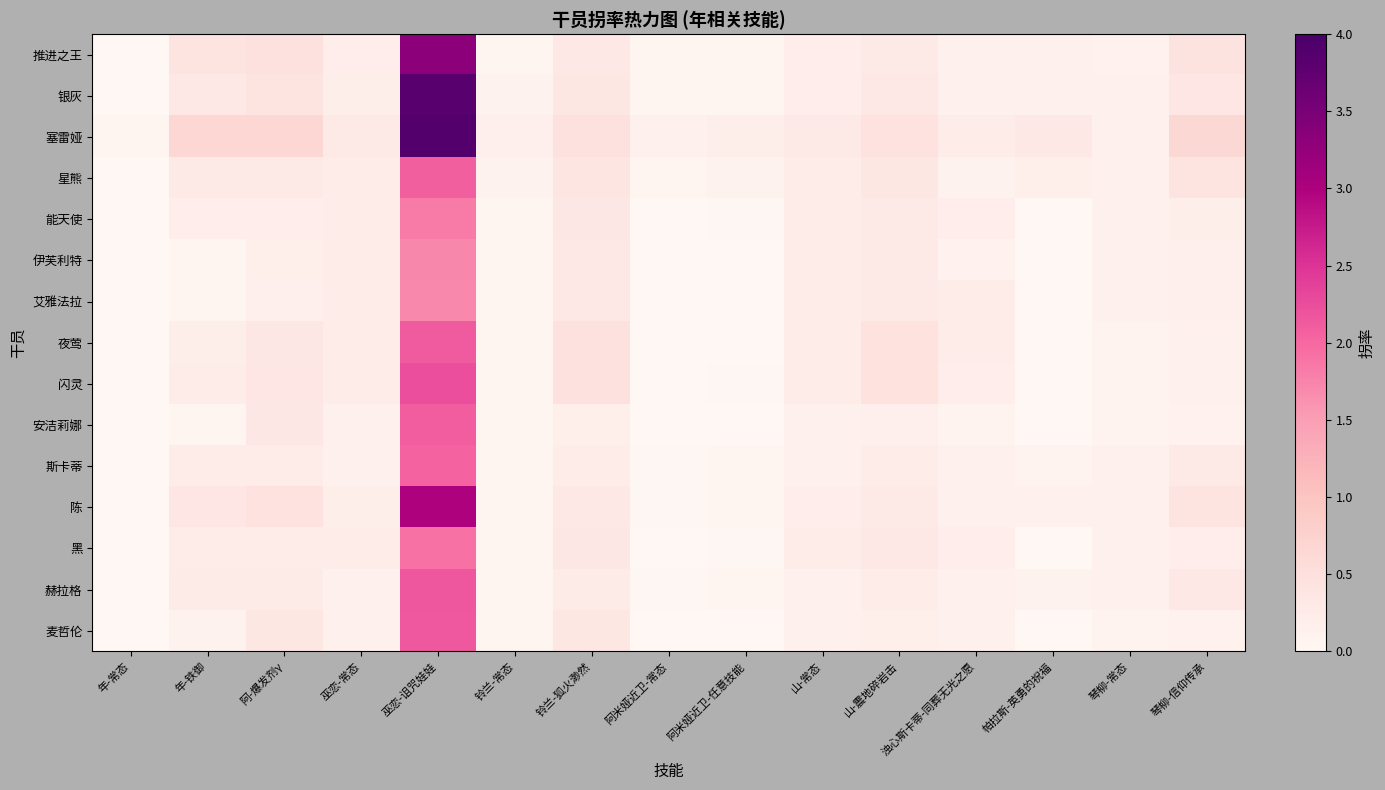

Reading right to left, list all the values displayed in this chart.

推进之王: 琴柳-信仰传承=0.4	琴柳-常态=0.1	帕拉斯-英勇的祝福=0.1	浊心斯卡蒂-同葬无光之愿=0.1	山-震地碎岩击=0.3	山-常态=0.2	阿米娅近卫-任意技能=0.1	阿米娅近卫-常态=0.0	铃兰-狐火渺然=0.3	铃兰-常态=0.1	巫恋-诅咒娃娃=3.3	巫恋-常态=0.2	阿-爆发剂γ=0.5	年-铁御=0.4	年-常态=0.0
银灰: 琴柳-信仰传承=0.4	琴柳-常态=0.1	帕拉斯-英勇的祝福=0.1	浊心斯卡蒂-同葬无光之愿=0.2	山-震地碎岩击=0.3	山-常态=0.2	阿米娅近卫-任意技能=0.1	阿米娅近卫-常态=0.0	铃兰-狐火渺然=0.4	铃兰-常态=0.1	巫恋-诅咒娃娃=3.8	巫恋-常态=0.2	阿-爆发剂γ=0.4	年-铁御=0.3	年-常态=0.0
塞雷娅: 琴柳-信仰传承=0.6	琴柳-常态=0.1	帕拉斯-英勇的祝福=0.3	浊心斯卡蒂-同葬无光之愿=0.2	山-震地碎岩击=0.4	山-常态=0.3	阿米娅近卫-任意技能=0.2	阿米娅近卫-常态=0.1	铃兰-狐火渺然=0.5	铃兰-常态=0.2	巫恋-诅咒娃娃=3.9	巫恋-常态=0.3	阿-爆发剂γ=0.7	年-铁御=0.7	年-常态=0.1
星熊: 琴柳-信仰传承=0.4	琴柳-常态=0.1	帕拉斯-英勇的祝福=0.2	浊心斯卡蒂-同葬无光之愿=0.1	山-震地碎岩击=0.4	山-常态=0.2	阿米娅近卫-任意技能=0.1	阿米娅近卫-常态=0.1	铃兰-狐火渺然=0.4	铃兰-常态=0.1	巫恋-诅咒娃娃=2.1	巫恋-常态=0.2	阿-爆发剂γ=0.3	年-铁御=0.3	年-常态=0.0
能天使: 琴柳-信仰传承=0.2	琴柳-常态=0.1	帕拉斯-英勇的祝福=0.0	浊心斯卡蒂-同葬无光之愿=0.2	山-震地碎岩击=0.3	山-常态=0.2	阿米娅近卫-任意技能=0.0	阿米娅近卫-常态=0.0	铃兰-狐火渺然=0.3	铃兰-常态=0.1	巫恋-诅咒娃娃=1.8	巫恋-常态=0.2	阿-爆发剂γ=0.2	年-铁御=0.2	年-常态=0.0
伊芙利特: 琴柳-信仰传承=0.2	琴柳-常态=0.1	帕拉斯-英勇的祝福=0.0	浊心斯卡蒂-同葬无光之愿=0.1	山-震地碎岩击=0.3	山-常态=0.2	阿米娅近卫-任意技能=0.0	阿米娅近卫-常态=0.0	铃兰-狐火渺然=0.3	铃兰-常态=0.1	巫恋-诅咒娃娃=1.7	巫恋-常态=0.2	阿-爆发剂γ=0.2	年-铁御=0.1	年-常态=0.0
艾雅法拉: 琴柳-信仰传承=0.2	琴柳-常态=0.1	帕拉斯-英勇的祝福=0.0	浊心斯卡蒂-同葬无光之愿=0.2	山-震地碎岩击=0.3	山-常态=0.2	阿米娅近卫-任意技能=0.0	阿米娅近卫-常态=0.0	铃兰-狐火渺然=0.3	铃兰-常态=0.1	巫恋-诅咒娃娃=1.7	巫恋-常态=0.2	阿-爆发剂γ=0.2	年-铁御=0.1	年-常态=0.0
夜莺: 琴柳-信仰传承=0.1	琴柳-常态=0.1	帕拉斯-英勇的祝福=0.0	浊心斯卡蒂-同葬无光之愿=0.2	山-震地碎岩击=0.5	山-常态=0.2	阿米娅近卫-任意技能=0.0	阿米娅近卫-常态=0.0	铃兰-狐火渺然=0.5	铃兰-常态=0.0	巫恋-诅咒娃娃=2.1	巫恋-常态=0.2	阿-爆发剂γ=0.3	年-铁御=0.2	年-常态=0.0
闪灵: 琴柳-信仰传承=0.2	琴柳-常态=0.1	帕拉斯-英勇的祝福=0.0	浊心斯卡蒂-同葬无光之愿=0.2	山-震地碎岩击=0.5	山-常态=0.2	阿米娅近卫-任意技能=0.0	阿米娅近卫-常态=0.0	铃兰-狐火渺然=0.5	铃兰-常态=0.0	巫恋-诅咒娃娃=2.2	巫恋-常态=0.2	阿-爆发剂γ=0.4	年-铁御=0.2	年-常态=0.0
安洁莉娜: 琴柳-信仰传承=0.1	琴柳-常态=0.1	帕拉斯-英勇的祝福=0.0	浊心斯卡蒂-同葬无光之愿=0.1	山-震地碎岩击=0.2	山-常态=0.1	阿米娅近卫-任意技能=0.0	阿米娅近卫-常态=0.0	铃兰-狐火渺然=0.2	铃兰-常态=0.0	巫恋-诅咒娃娃=2.1	巫恋-常态=0.1	阿-爆发剂γ=0.3	年-铁御=0.0	年-常态=0.0
斯卡蒂: 琴柳-信仰传承=0.3	琴柳-常态=0.2	帕拉斯-英勇的祝福=0.1	浊心斯卡蒂-同葬无光之愿=0.2	山-震地碎岩击=0.2	山-常态=0.2	阿米娅近卫-任意技能=0.0	阿米娅近卫-常态=0.0	铃兰-狐火渺然=0.2	铃兰-常态=0.1	巫恋-诅咒娃娃=2.1	巫恋-常态=0.1	阿-爆发剂γ=0.2	年-铁御=0.2	年-常态=0.0
陈: 琴柳-信仰传承=0.4	琴柳-常态=0.1	帕拉斯-英勇的祝福=0.1	浊心斯卡蒂-同葬无光之愿=0.1	山-震地碎岩击=0.3	山-常态=0.2	阿米娅近卫-任意技能=0.1	阿米娅近卫-常态=0.0	铃兰-狐火渺然=0.3	铃兰-常态=0.1	巫恋-诅咒娃娃=3.0	巫恋-常态=0.2	阿-爆发剂γ=0.4	年-铁御=0.4	年-常态=0.0
黑: 琴柳-信仰传承=0.2	琴柳-常态=0.1	帕拉斯-英勇的祝福=0.0	浊心斯卡蒂-同葬无光之愿=0.2	山-震地碎岩击=0.3	山-常态=0.2	阿米娅近卫-任意技能=0.0	阿米娅近卫-常态=0.0	铃兰-狐火渺然=0.3	铃兰-常态=0.1	巫恋-诅咒娃娃=1.9	巫恋-常态=0.2	阿-爆发剂γ=0.2	年-铁御=0.2	年-常态=0.0
赫拉格: 琴柳-信仰传承=0.3	琴柳-常态=0.2	帕拉斯-英勇的祝福=0.1	浊心斯卡蒂-同葬无光之愿=0.2	山-震地碎岩击=0.2	山-常态=0.2	阿米娅近卫-任意技能=0.1	阿米娅近卫-常态=0.0	铃兰-狐火渺然=0.3	铃兰-常态=0.1	巫恋-诅咒娃娃=2.2	巫恋-常态=0.1	阿-爆发剂γ=0.3	年-铁御=0.3	年-常态=0.0
麦哲伦: 琴柳-信仰传承=0.1	琴柳-常态=0.1	帕拉斯-英勇的祝福=0.0	浊心斯卡蒂-同葬无光之愿=0.1	山-震地碎岩击=0.2	山-常态=0.1	阿米娅近卫-任意技能=0.0	阿米娅近卫-常态=0.0	铃兰-狐火渺然=0.4	铃兰-常态=0.0	巫恋-诅咒娃娃=2.1	巫恋-常态=0.1	阿-爆发剂γ=0.4	年-铁御=0.1	年-常态=0.0